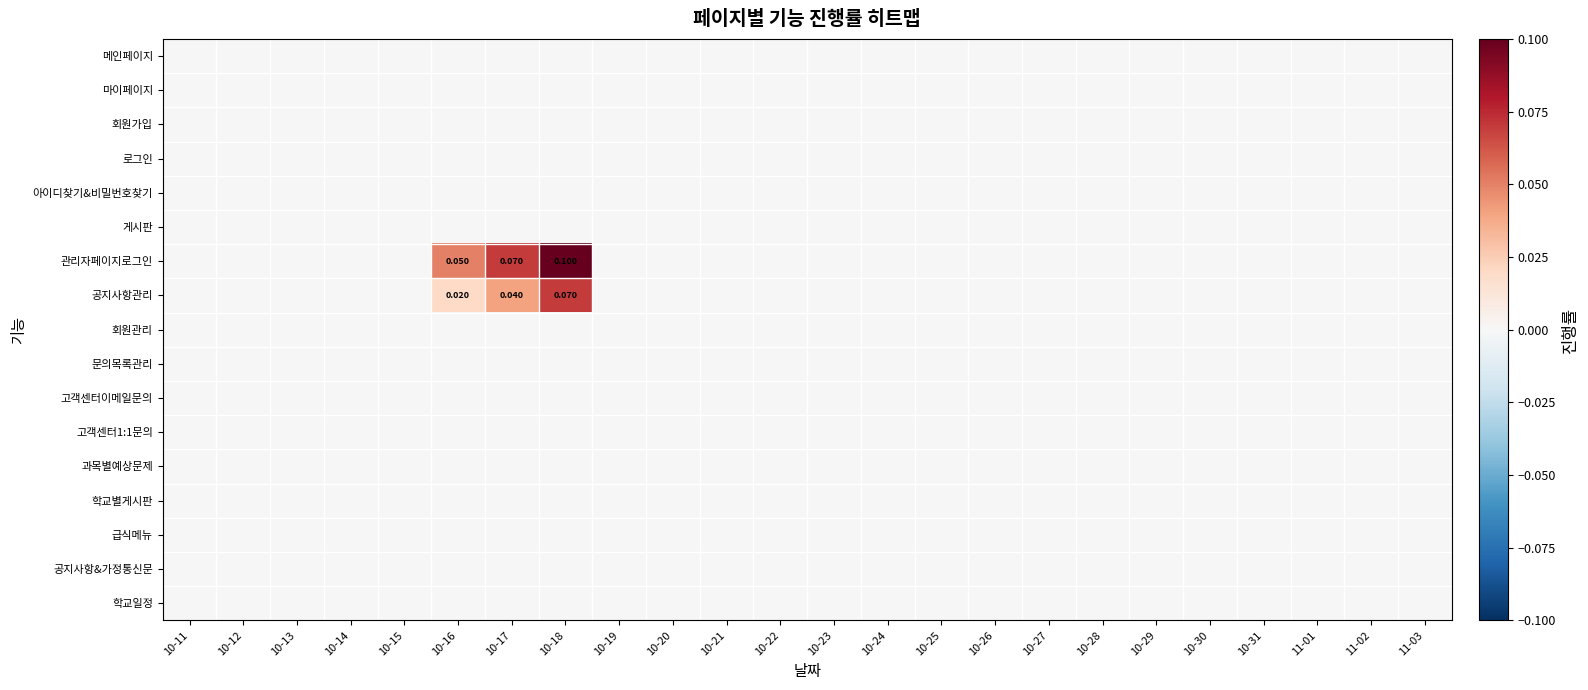

Count the number of categories in the chart.

24